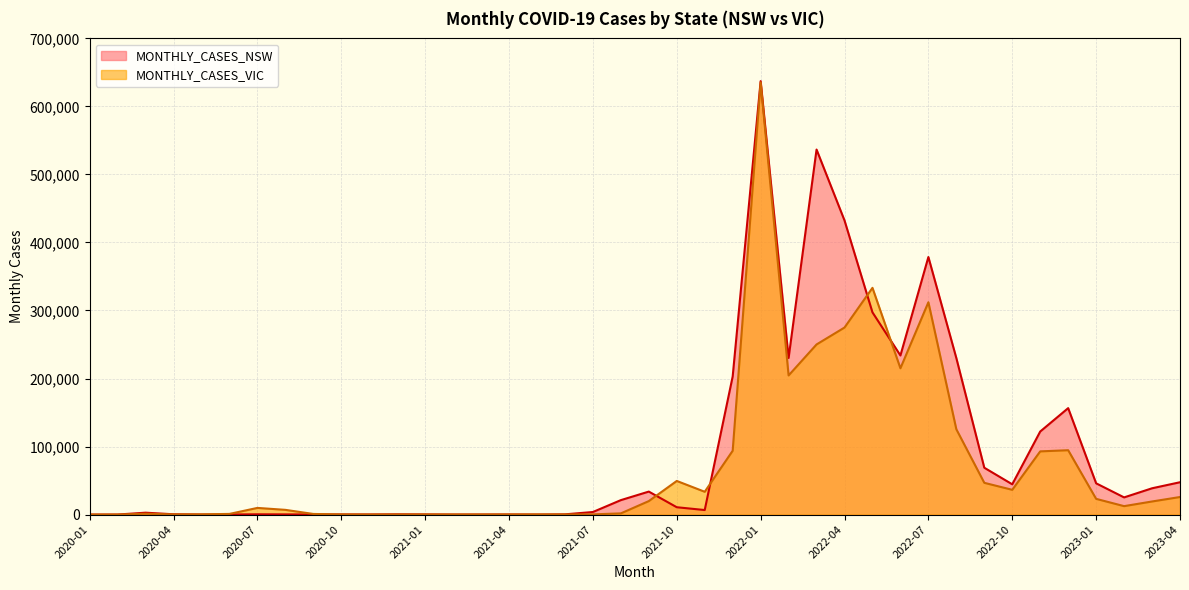

Rank the series by their average value, from highest to lowest.

MONTHLY_CASES_NSW, MONTHLY_CASES_VIC